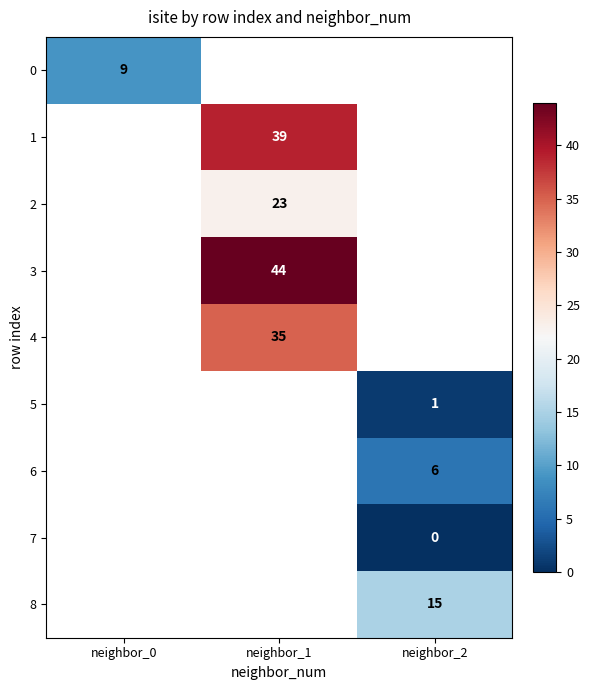

Is it true that 3 equals 59 at neighbor_1?

False